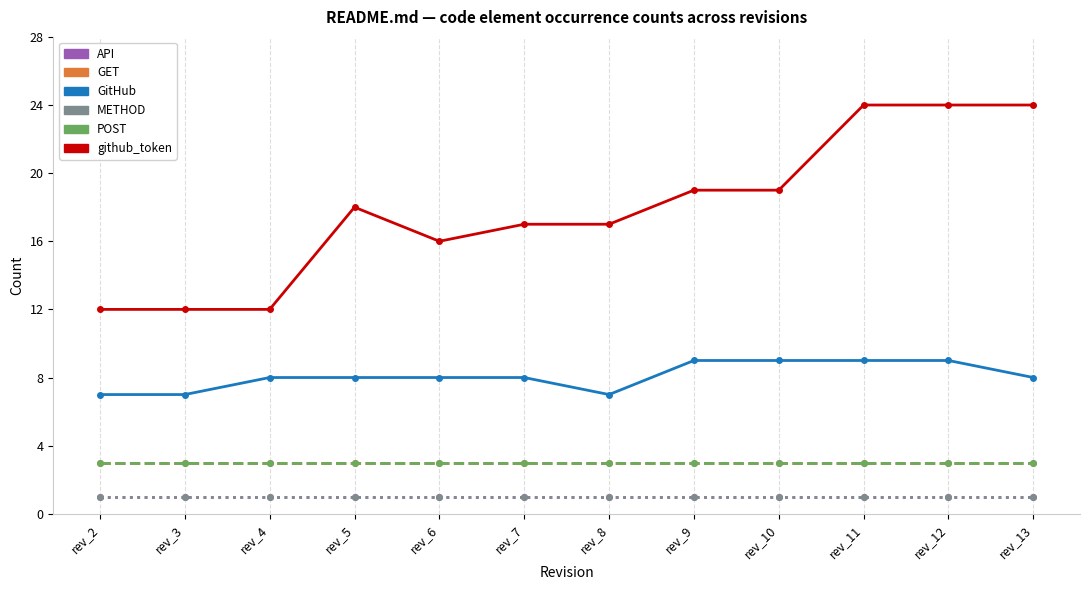

What are all the series names shown in the legend?

API, GET, GitHub, METHOD, POST, github_token